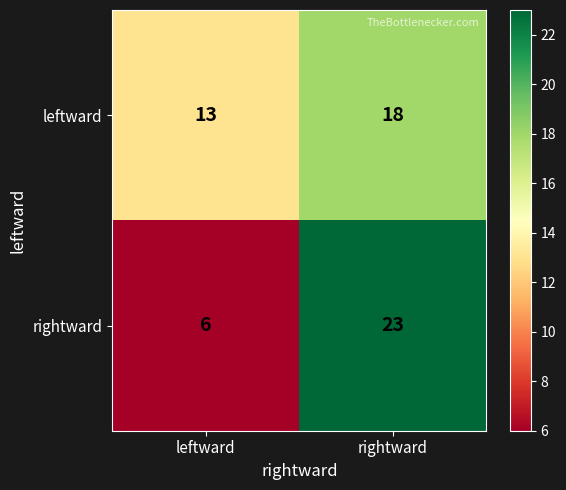

Reading left to right, transcribe all the data shown in this chart.

leftward: 13	18
rightward: 6	23